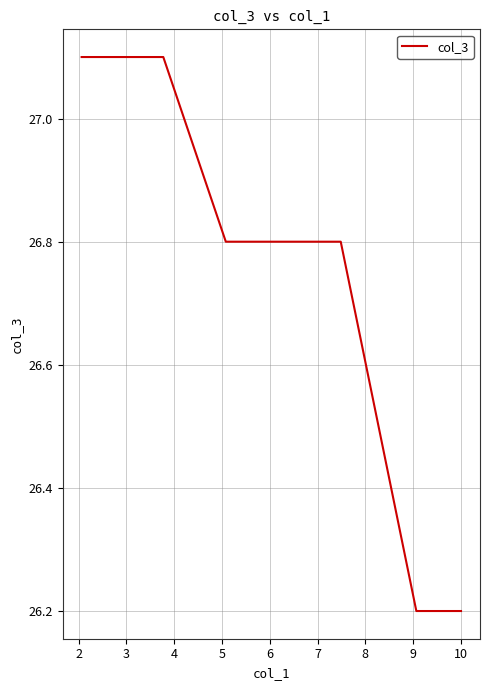

What is the maximum value shown in the chart?

27.1